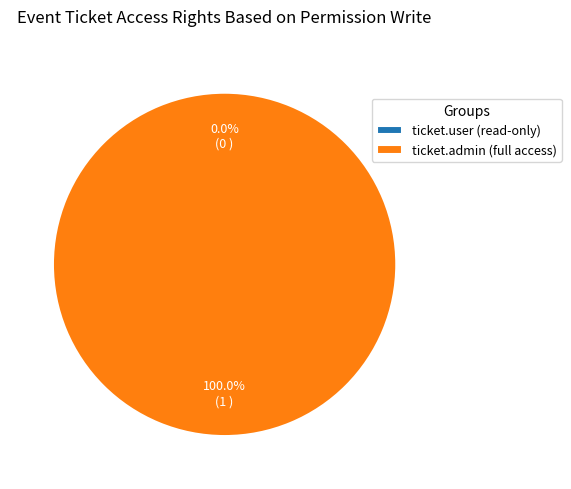

Is it true that access_event_event_ticket_admin is 100% of the pie?

True